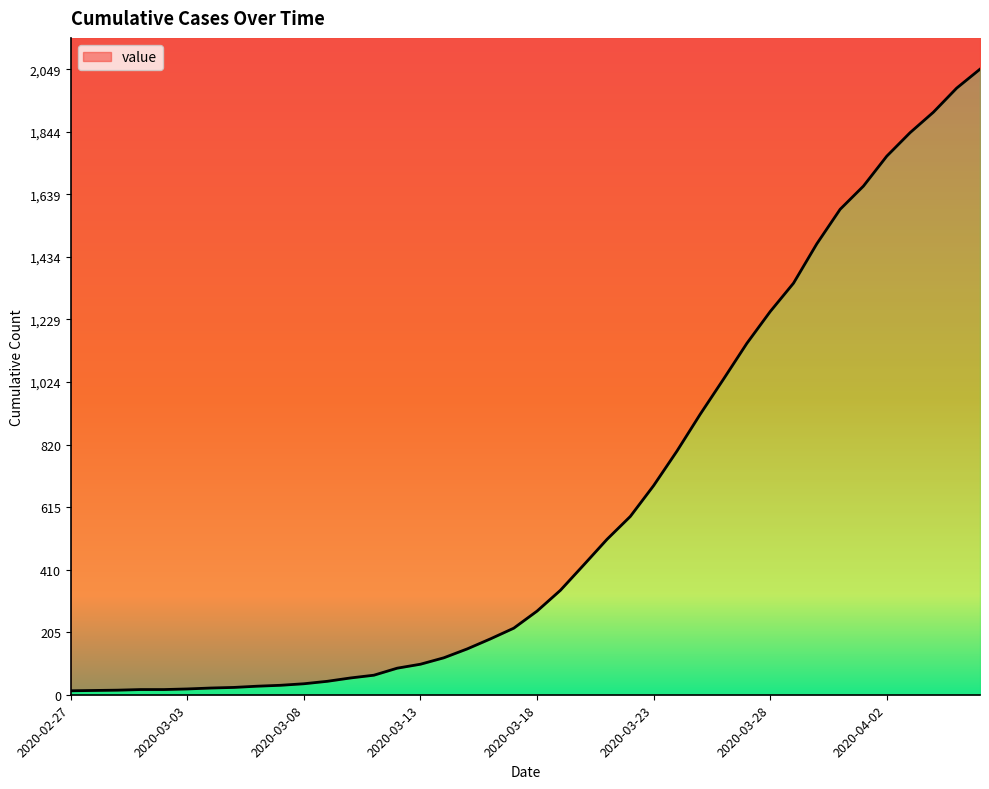

Where is the data nearest to the value 1031?

2020-03-26